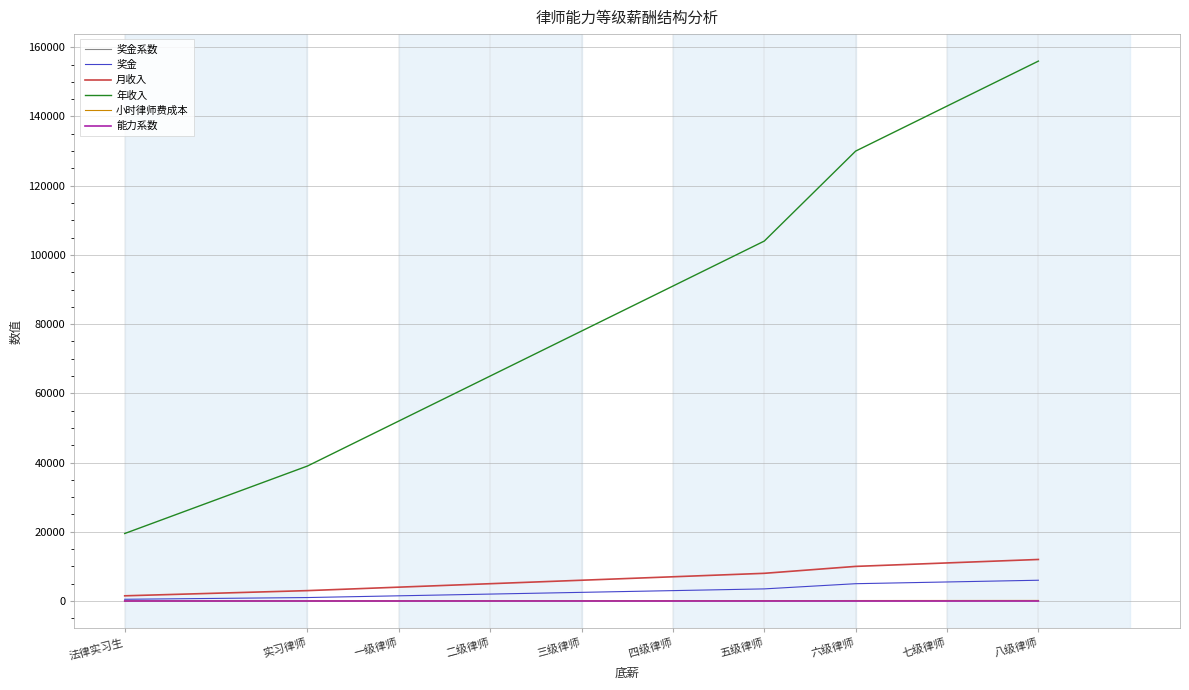

Which series has the largest range (max minus min)?

年收入